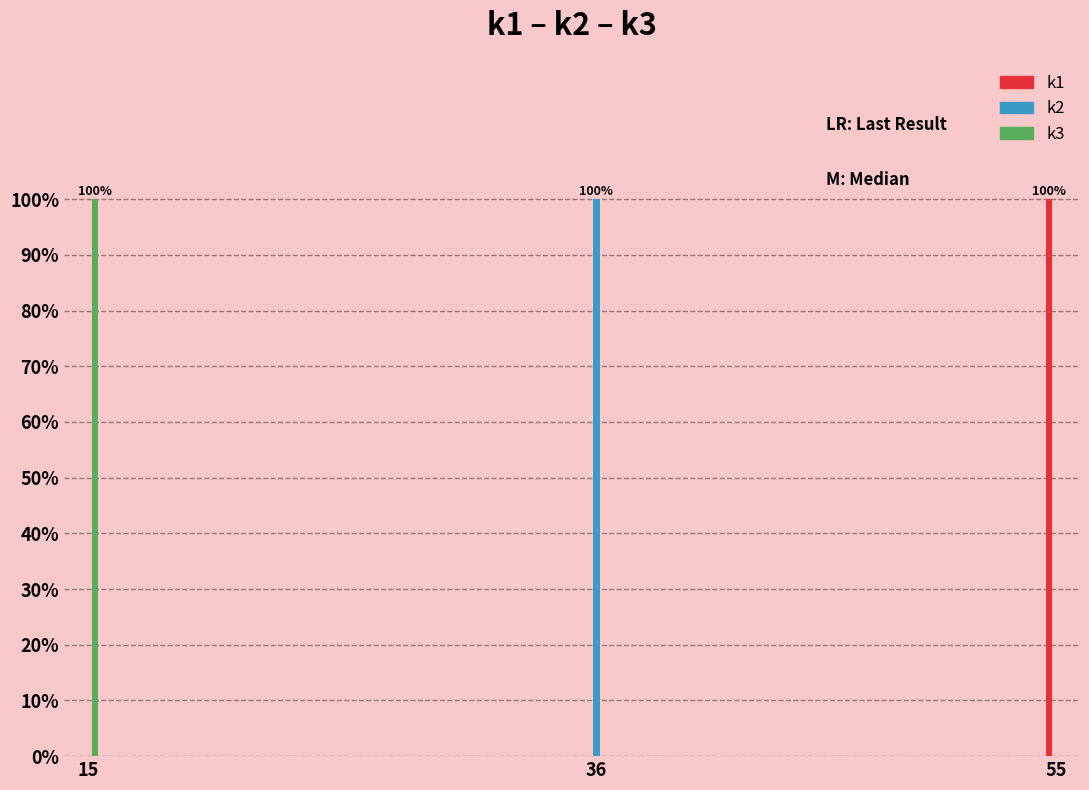

Reading right to left, extract all data points from this chart.

k1: 55=100	36=0	15=0
k2: 55=0	36=100	15=0
k3: 55=0	36=0	15=100